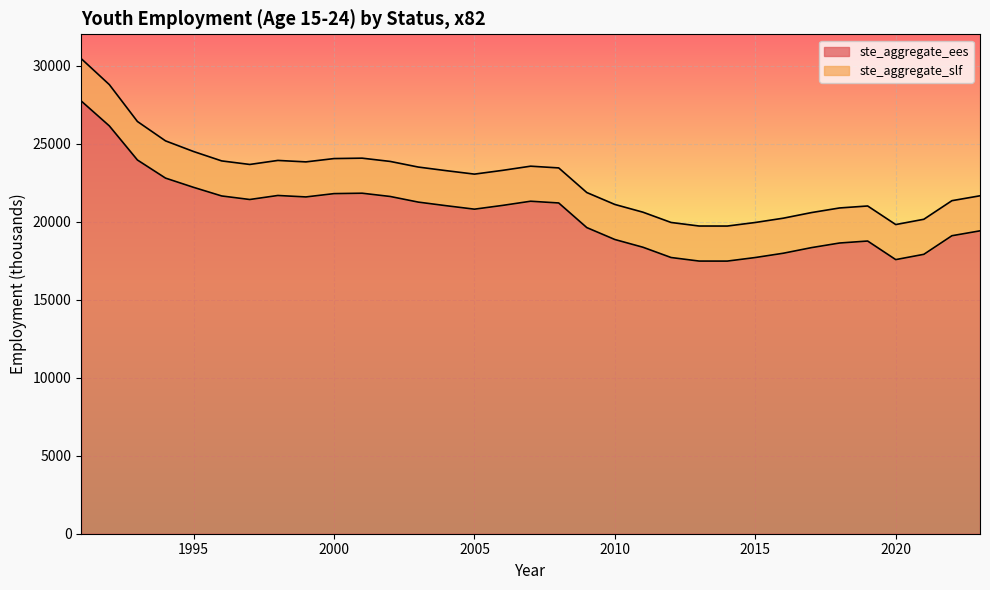

How many values are below 21014?

16